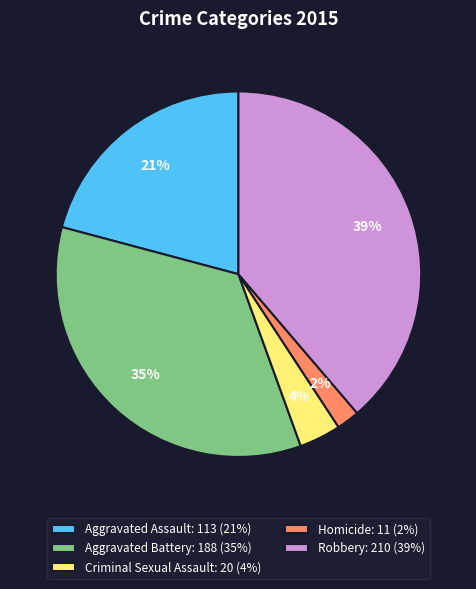

Does Robbery account for over 50% of the chart?

No